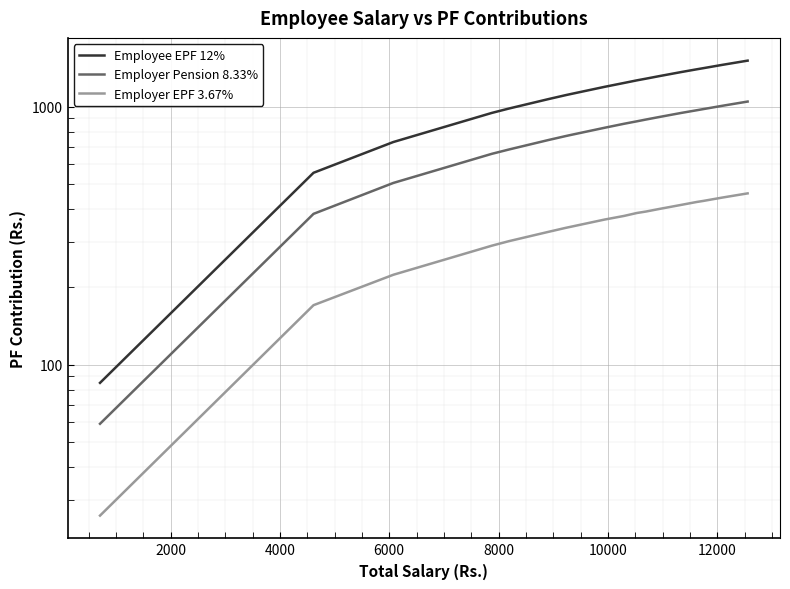

How many lines are shown in the chart?

3